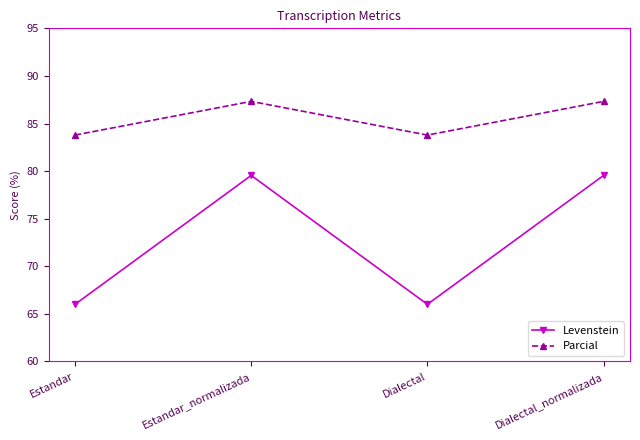

The Parcial series shows 40.9 at Dialectal. True or false?

False